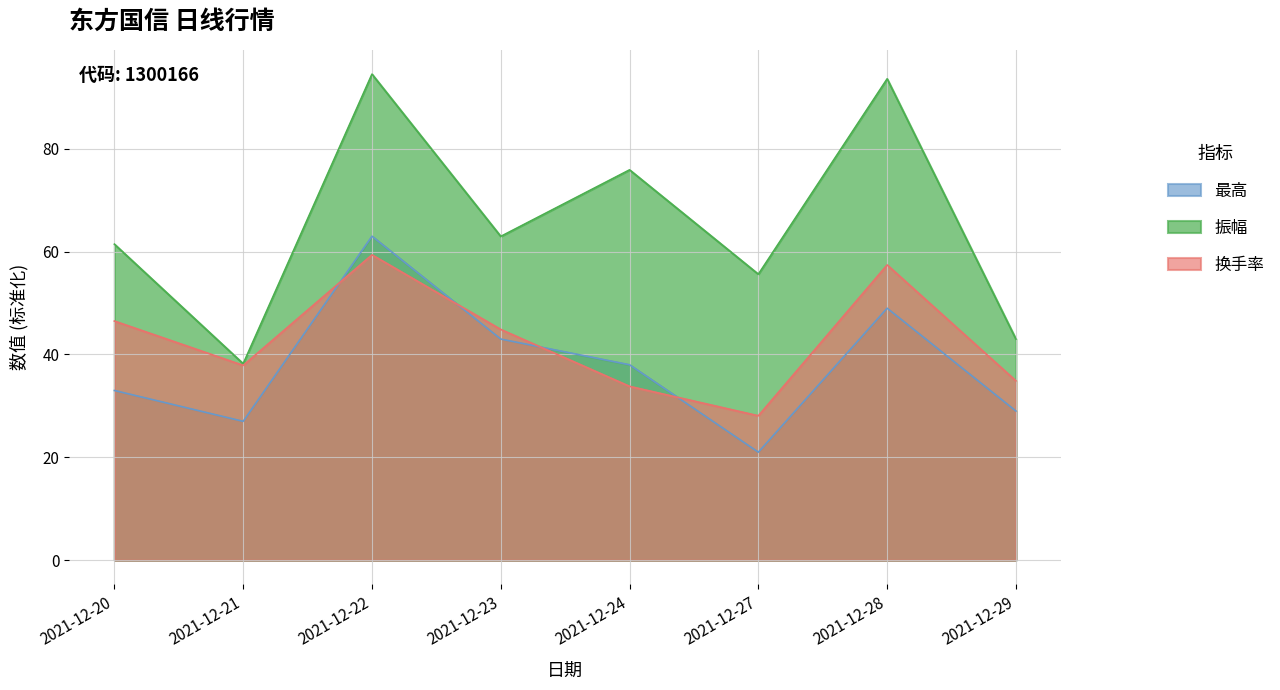

At 2021-12-21, list the series in order from smallest to largest.

最高, 换手率, 振幅